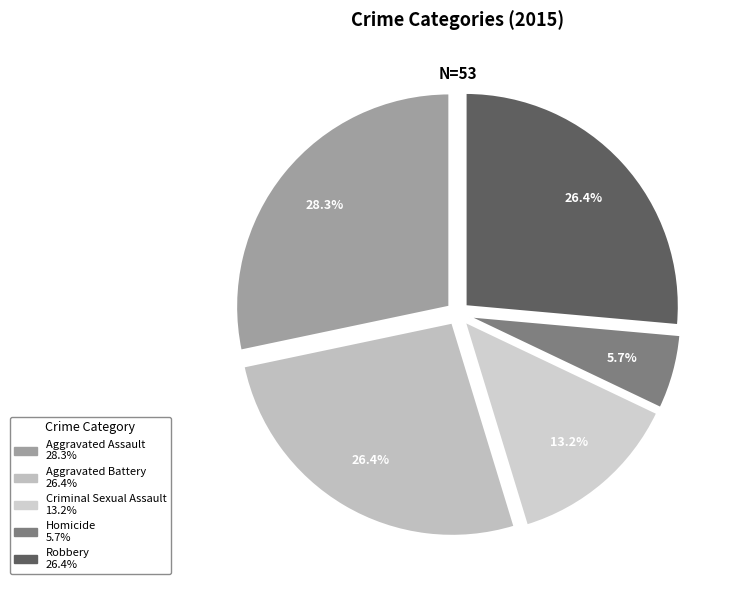

Which slice is the smallest?

Homicide